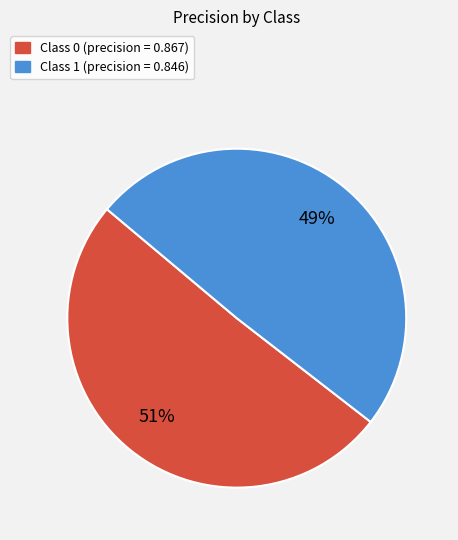

Count the number of slices in the pie.

2